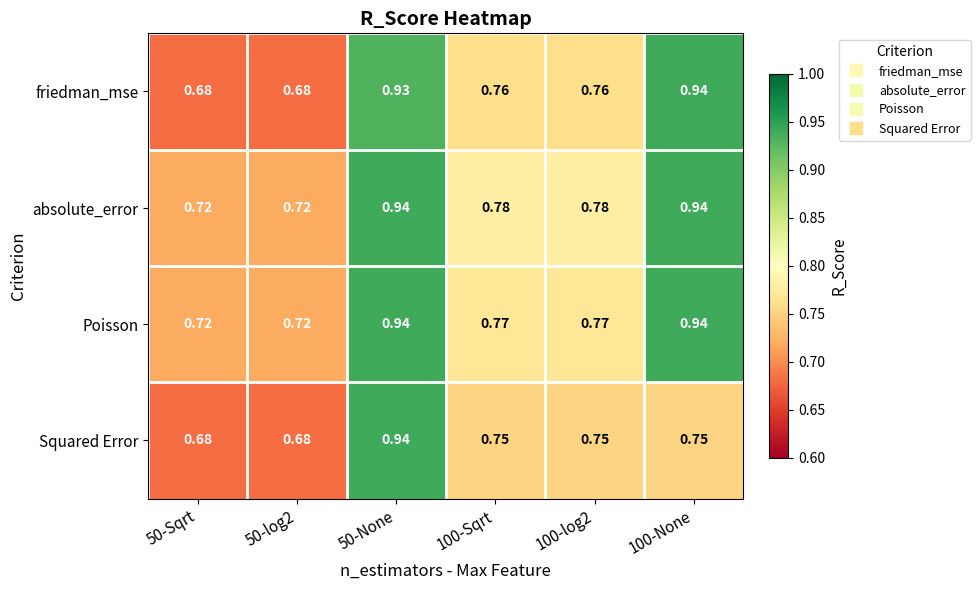

Is the value of Poisson at 50-Sqrt greater than the value of Squared Error at 50-Sqrt?

Yes